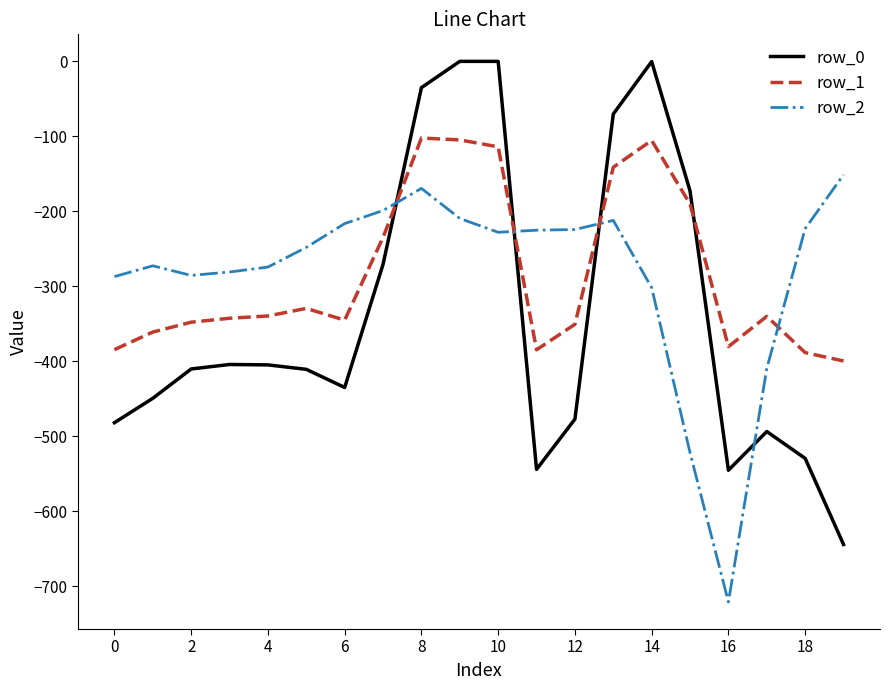

Which series has the widest spread of values?

row_0